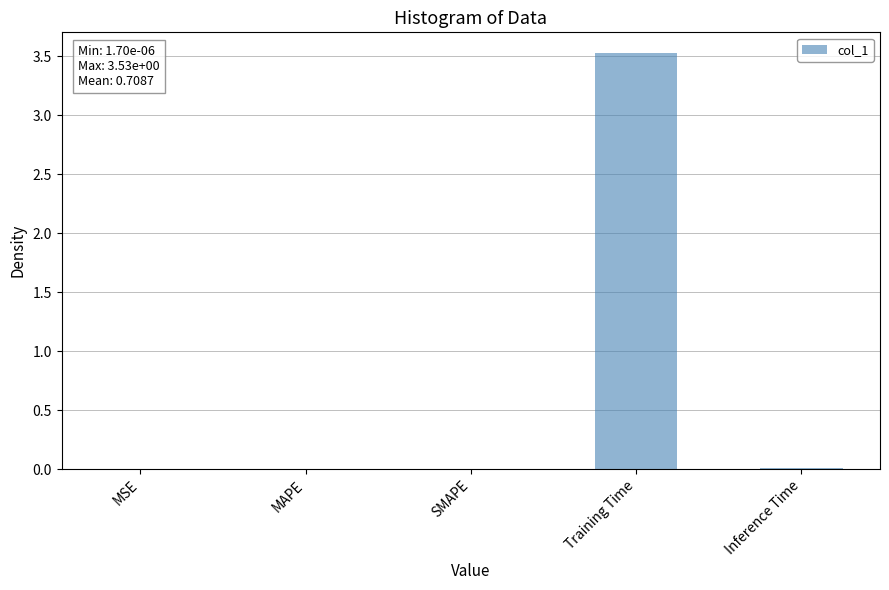

What is the sum of all values?

3.5